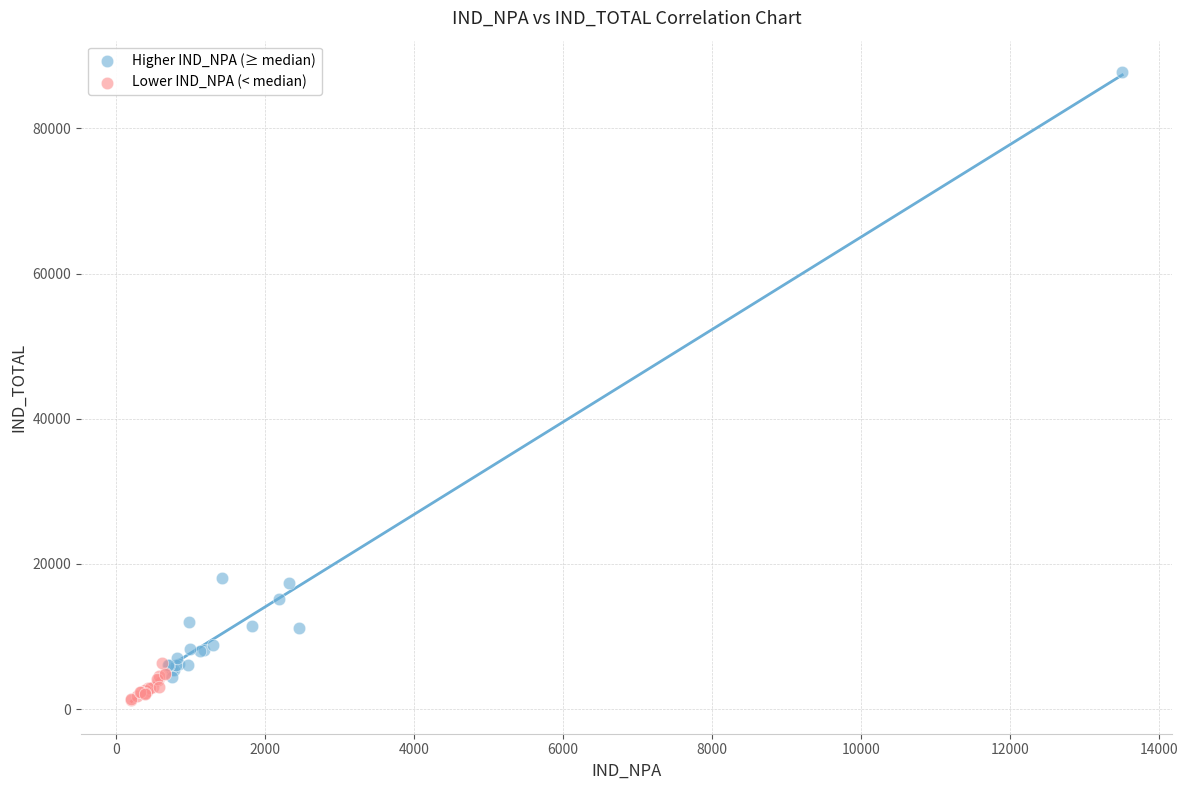

Which series contains the highest Y value?

Higher IND_NPA (≥ median)